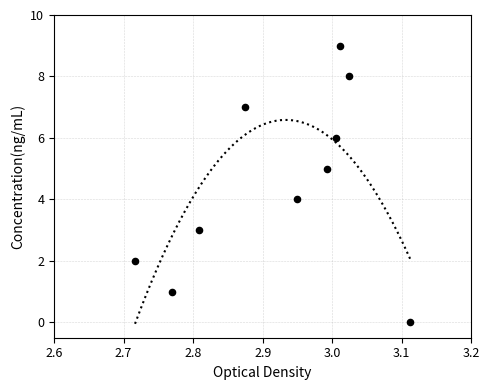

What is the range of Y values (max minus min)?

9